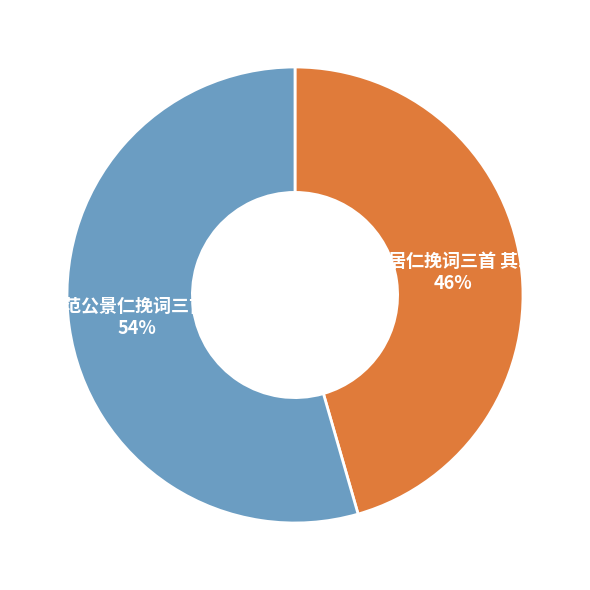

Which category has the biggest portion of the pie?

蜀郡范公景仁挽词三首 其三